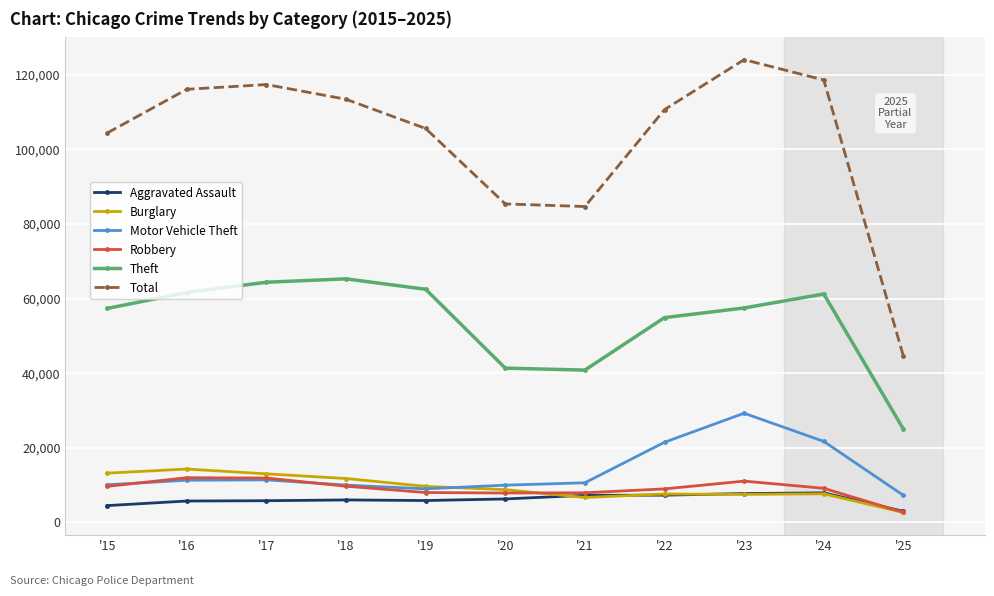

Where is Theft nearest to the value 45142?

'20